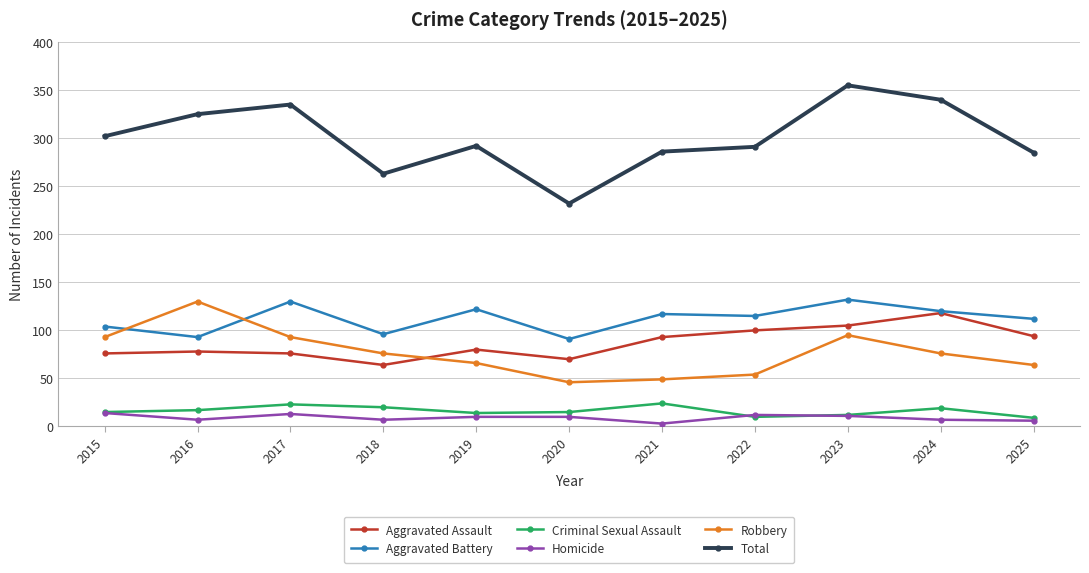

What is the greatest value displayed?

355